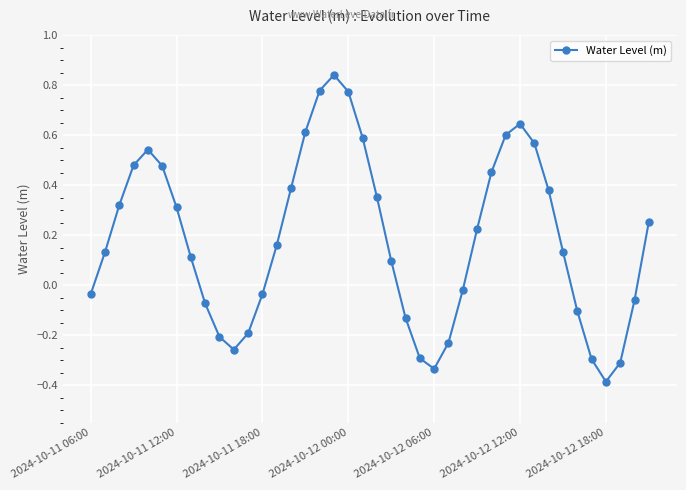

How many values are below 0?

16